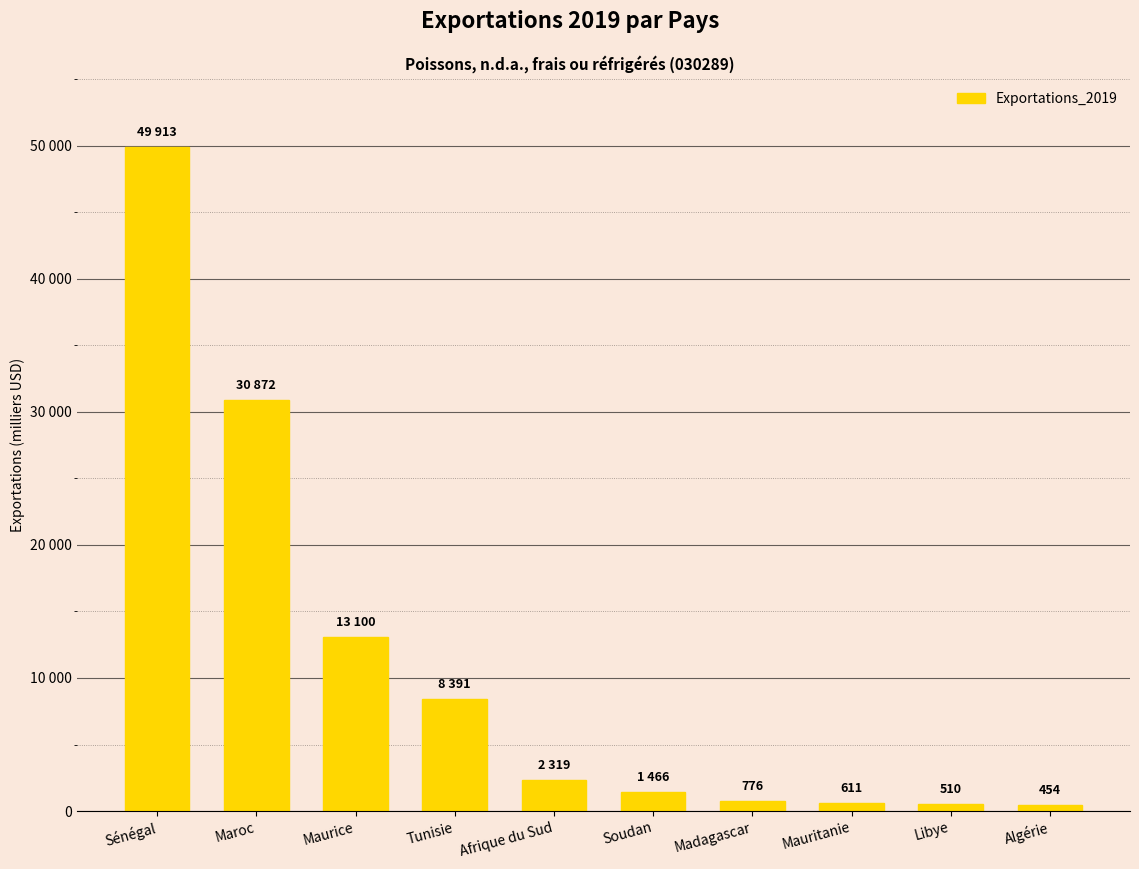

Are the bars horizontal?

No